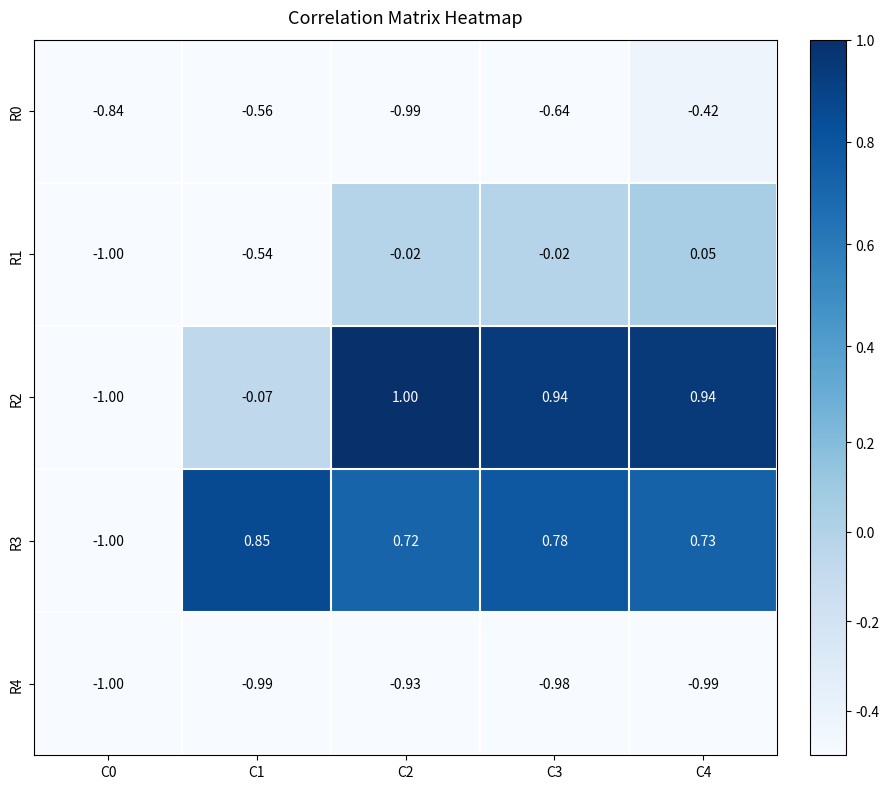

Which series has the widest spread of values?

R2